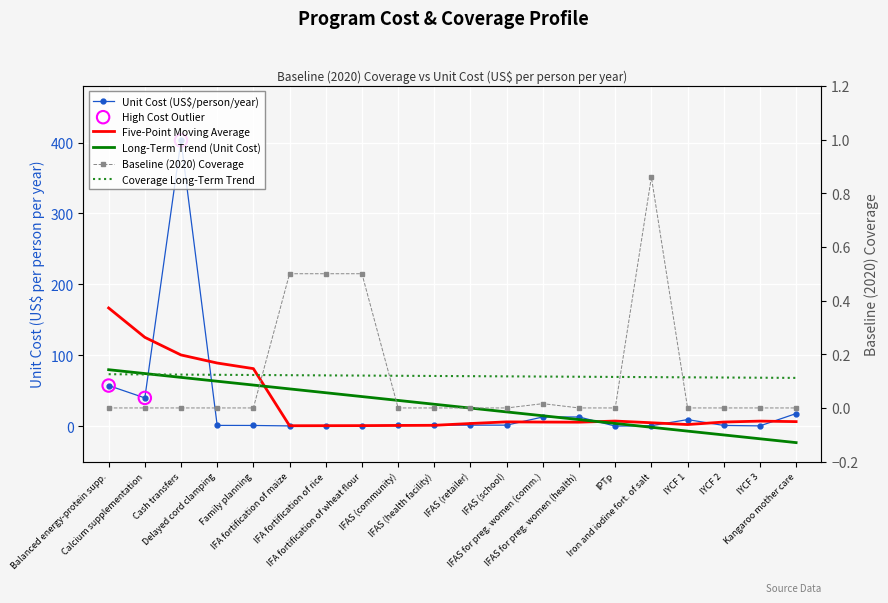

Which series has the largest Y range (max minus min)?

unit_cost